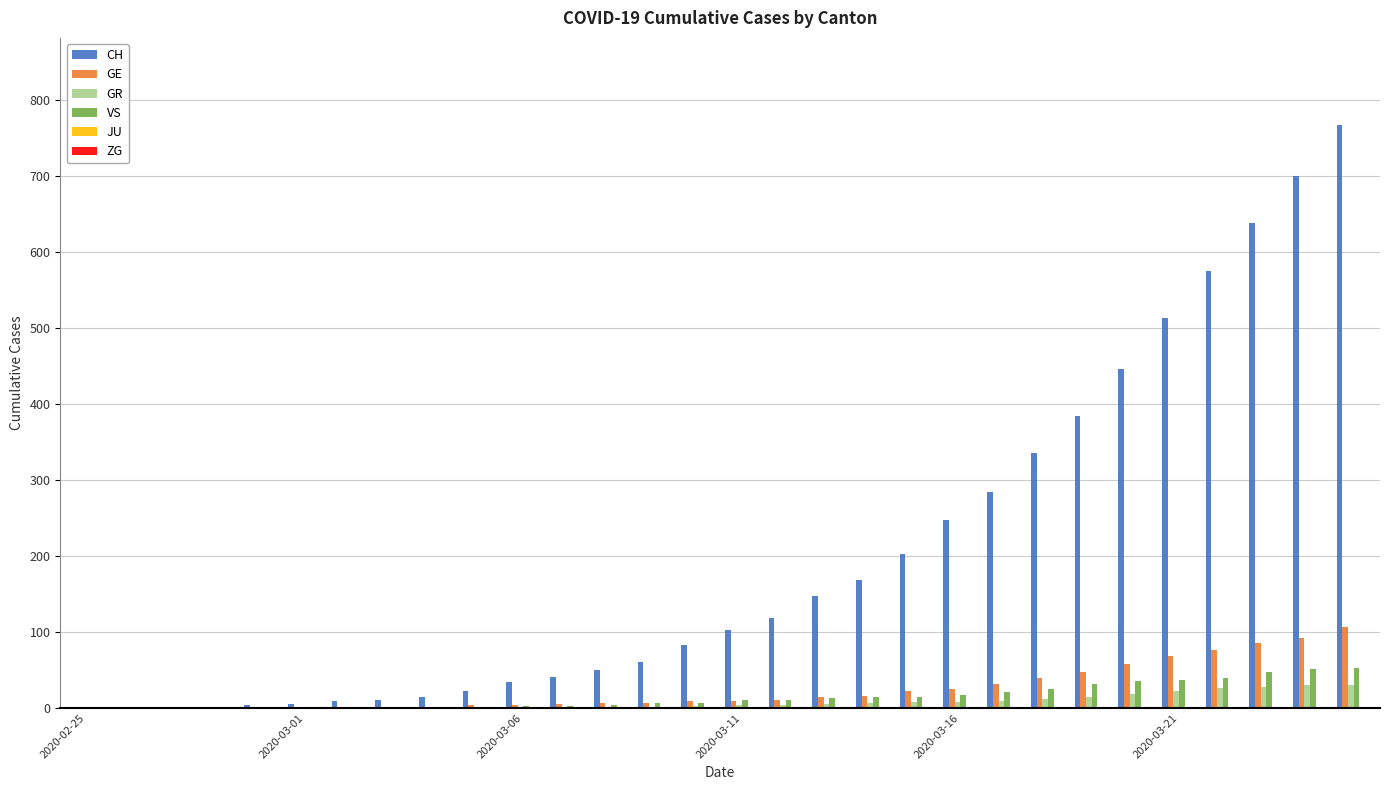

How many groups of bars are there?

30